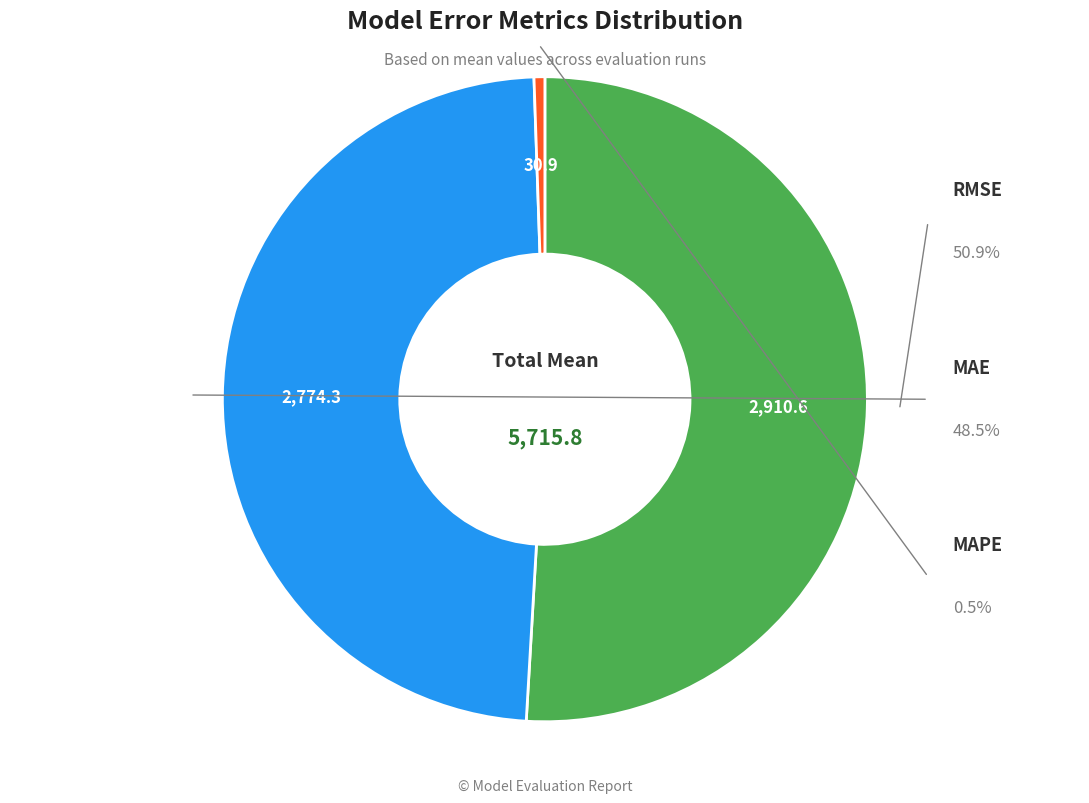

What is the total percentage of RMSE and MAPE?

51.5%